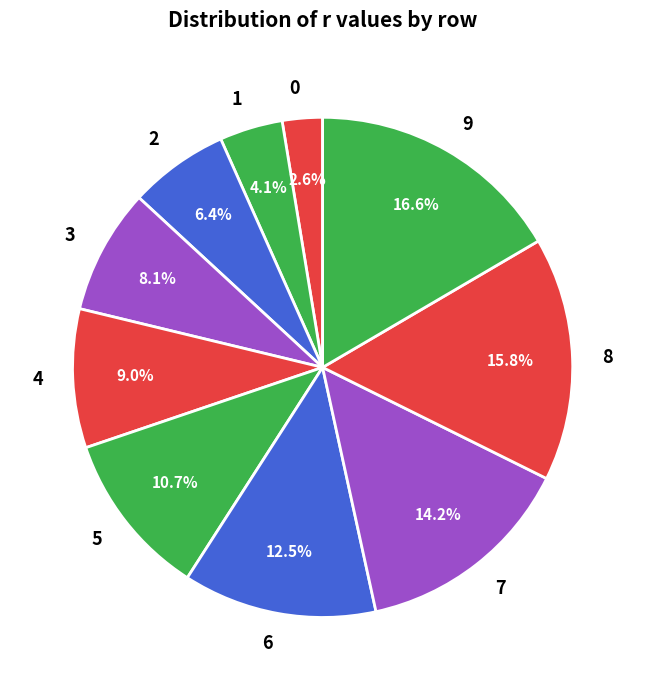

Is the sum of 2 and 1 greater than half?

No